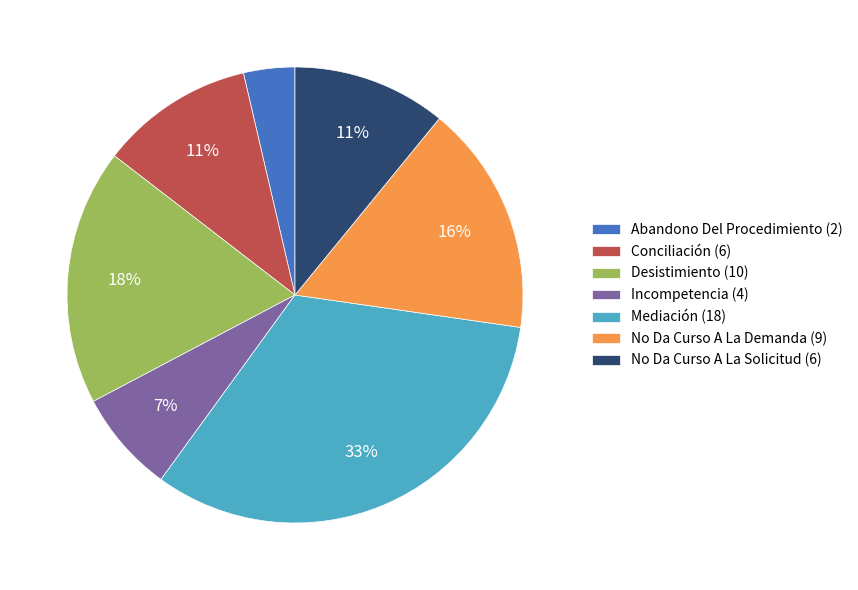

To the nearest percent, what is the average slice percentage?

14%